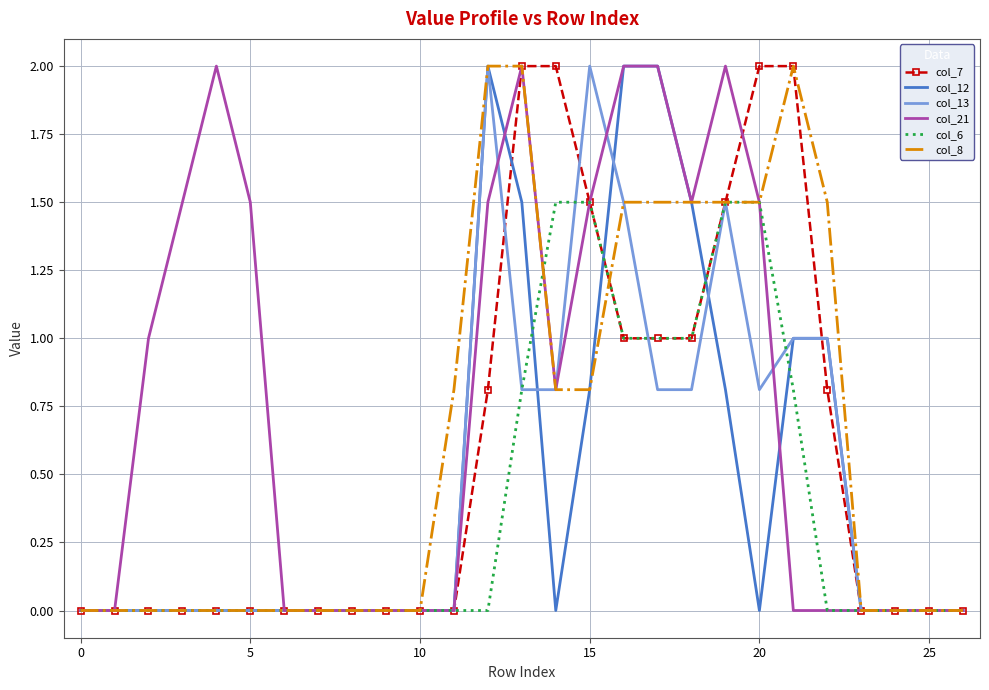

Which series has the largest total across all categories?

col_21